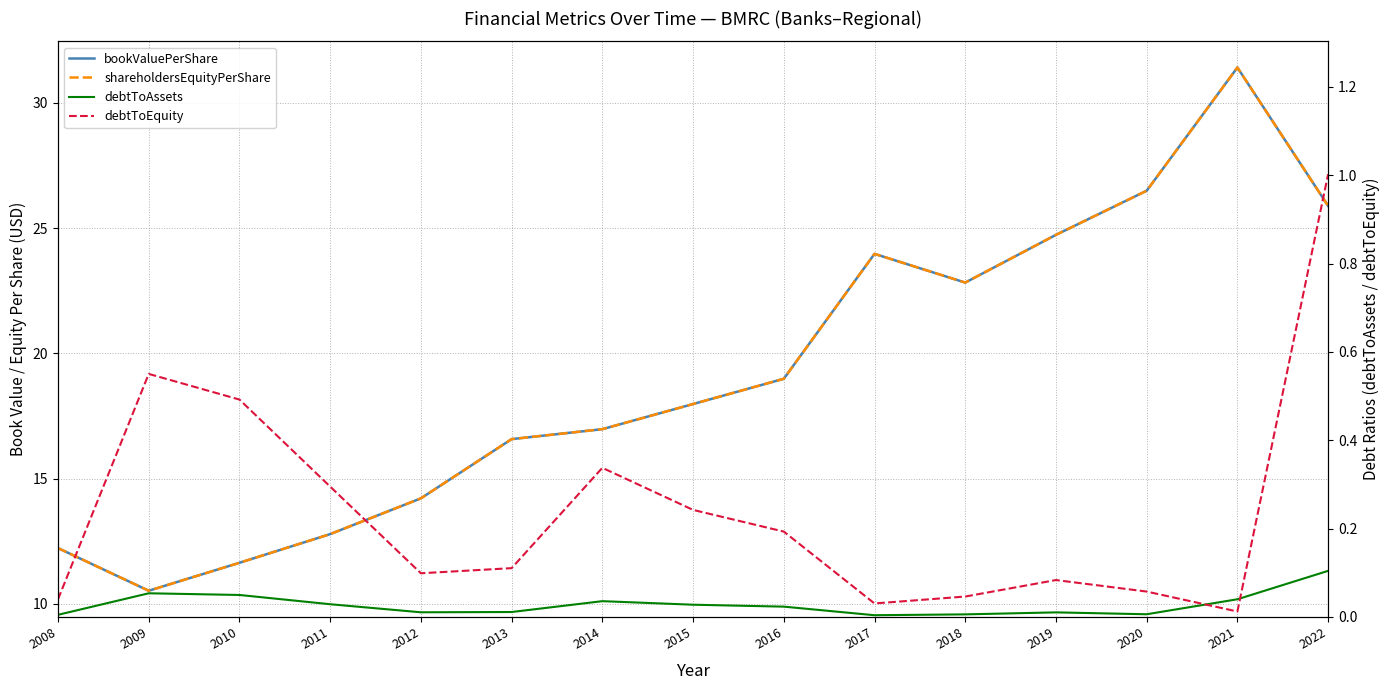

Reading left to right, extract all data points from this chart.

bookValuePerShare: 2008=12.2	2009=10.5	2010=11.6	2011=12.8	2012=14.2	2013=16.6	2014=17.0	2015=18.0	2016=19.0	2017=24.0	2018=22.8	2019=24.7	2020=26.5	2021=31.4	2022=25.9
shareholdersEquityPerShare: 2008=12.2	2009=10.5	2010=11.6	2011=12.8	2012=14.2	2013=16.6	2014=17.0	2015=18.0	2016=19.0	2017=24.0	2018=22.8	2019=24.7	2020=26.5	2021=31.4	2022=25.9
debtToAssets: 2008=0.0	2009=0.1	2010=0.0	2011=0.0	2012=0.0	2013=0.0	2014=0.0	2015=0.0	2016=0.0	2017=0.0	2018=0.0	2019=0.0	2020=0.0	2021=0.0	2022=0.1
debtToEquity: 2008=0.0	2009=0.6	2010=0.5	2011=0.3	2012=0.1	2013=0.1	2014=0.3	2015=0.2	2016=0.2	2017=0.0	2018=0.0	2019=0.1	2020=0.1	2021=0.0	2022=1.0